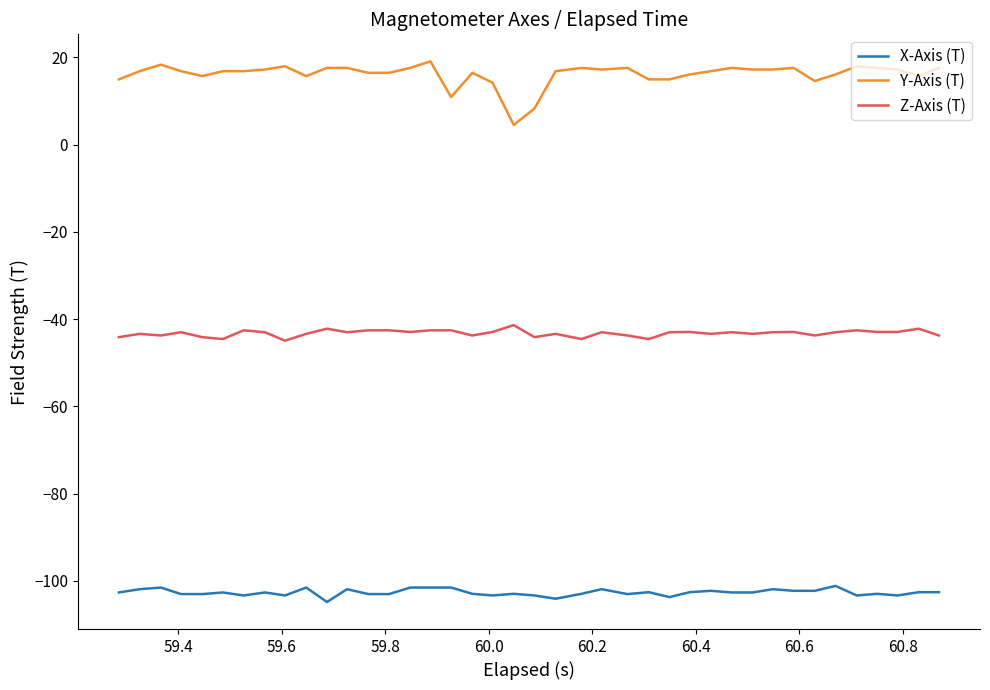

List the series in order of their peak value, lowest first.

X-Axis (T), Z-Axis (T), Y-Axis (T)